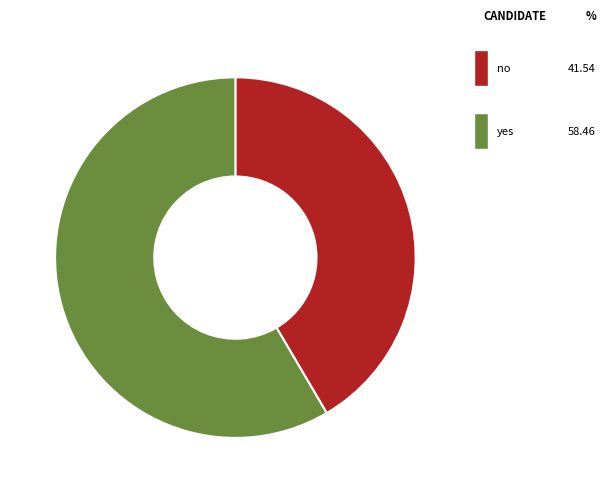

Which slice represents more than half of the pie?

yes